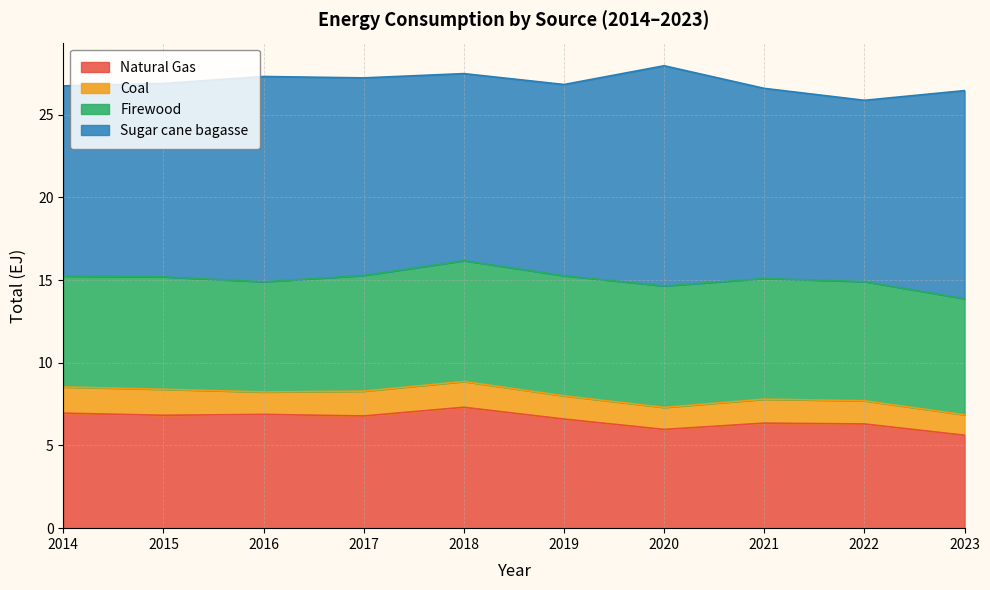

In Coal, how many points are higher than both neighbors (excluding endpoints)?

2